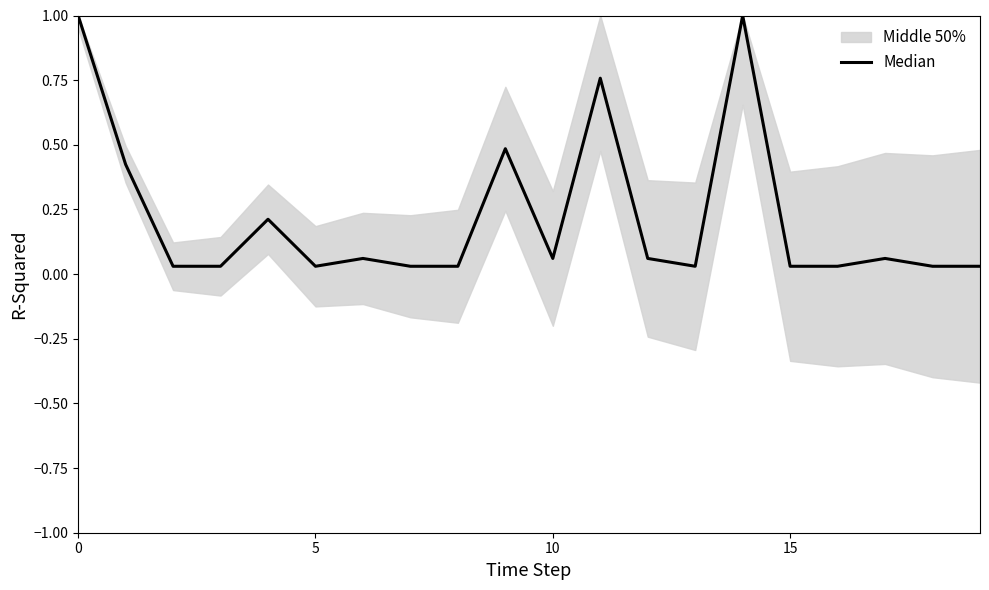

What is the sum of the values at 19 and 16?

0.1